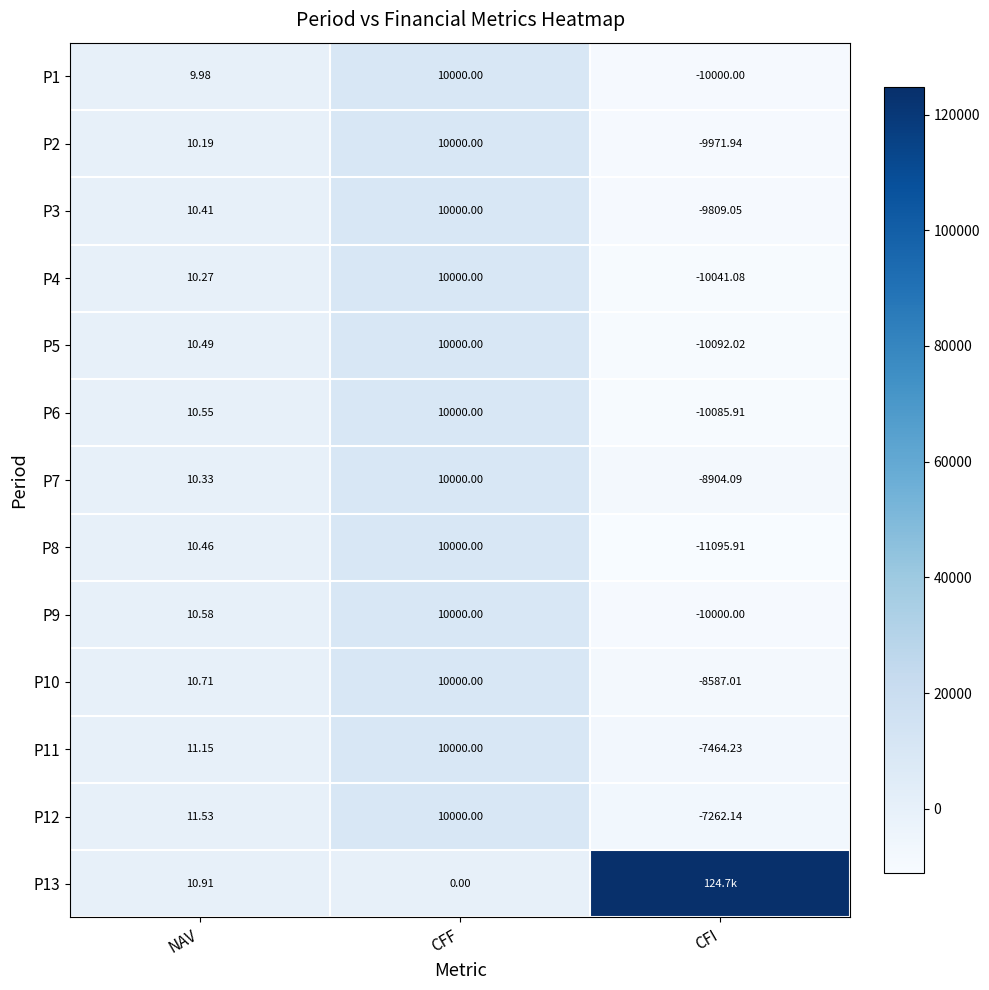

What is the maximum value shown in the chart?

124729.0